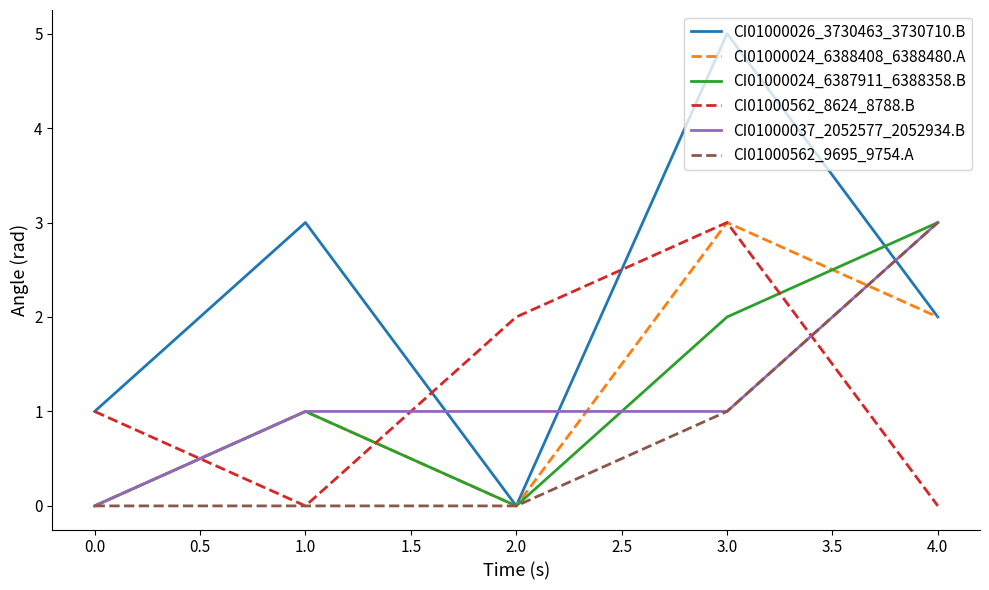

The CI01000026_3730463_3730710.B series shows 7 at 3.0. True or false?

False